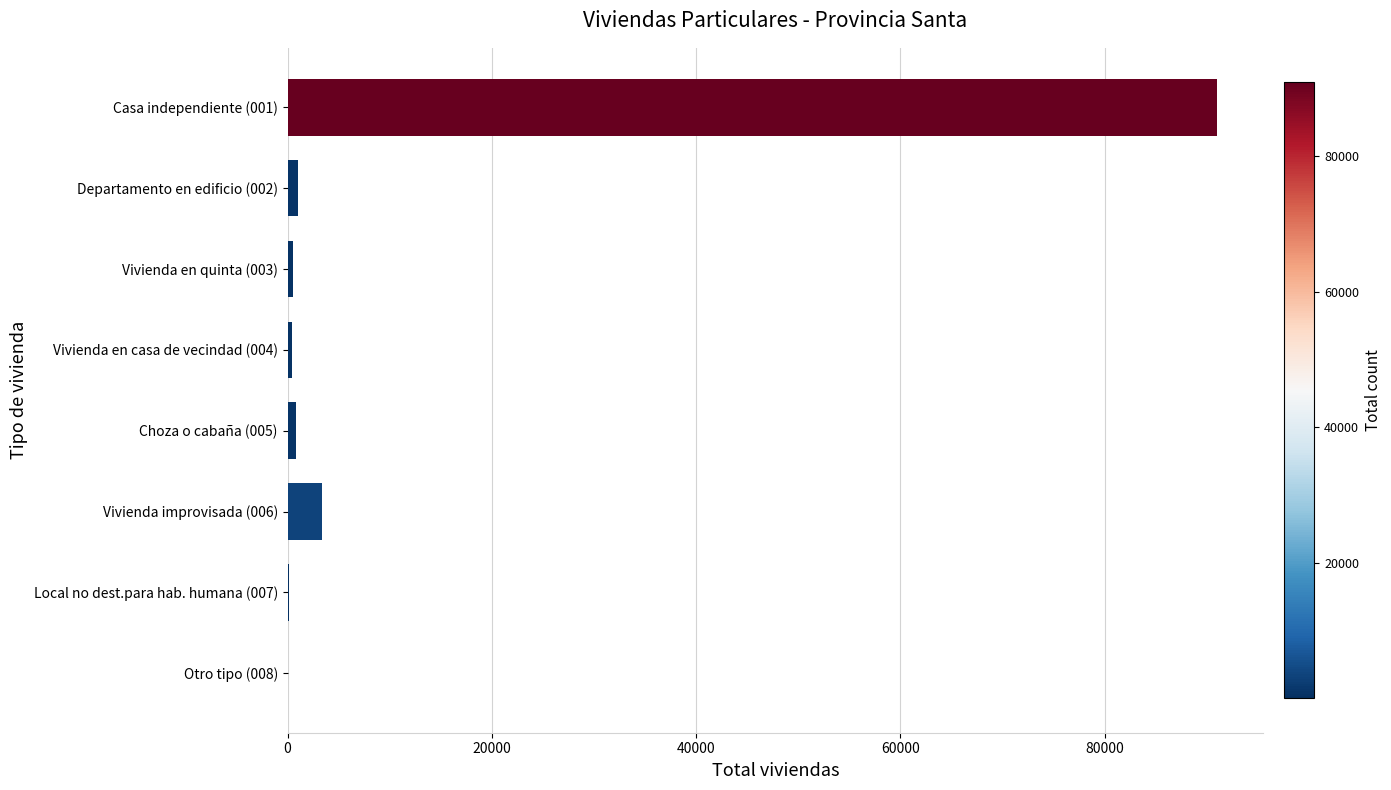

How many categories are shown in the chart?

8